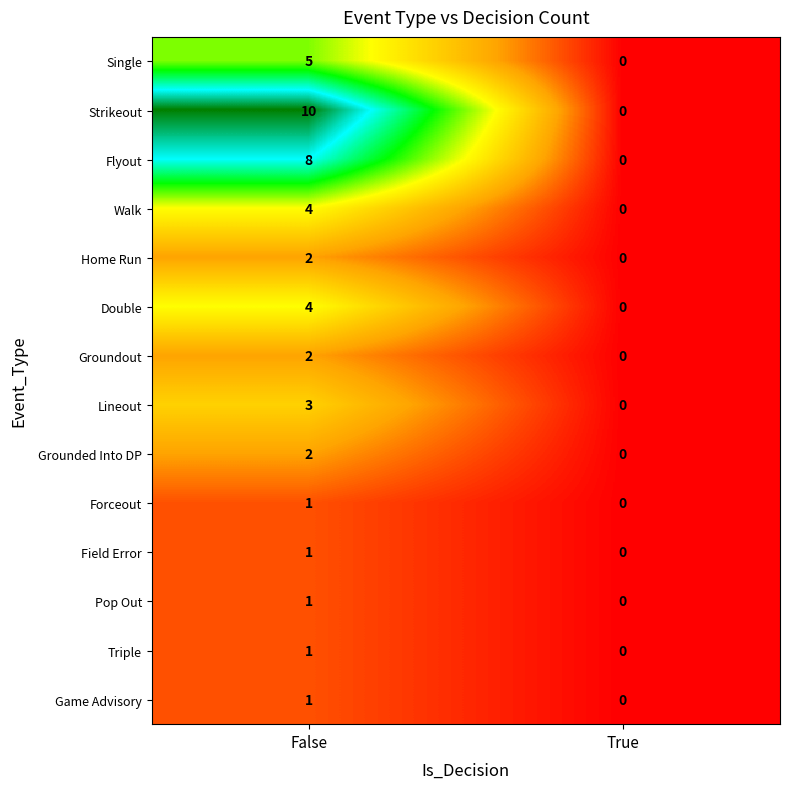

Is it true that Home Run equals 3 at False?

False